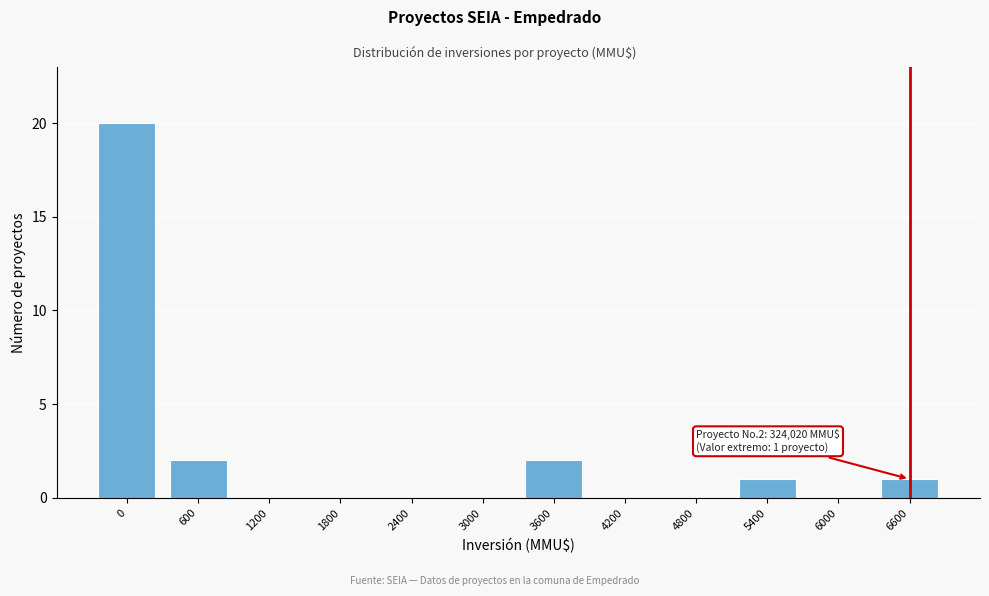

Reading left to right, list all the values displayed in this chart.

0=20	600=2	1200=0	1800=0	2400=0	3000=0	3600=2	4200=0	4800=0	5400=1	6000=0	6600=1